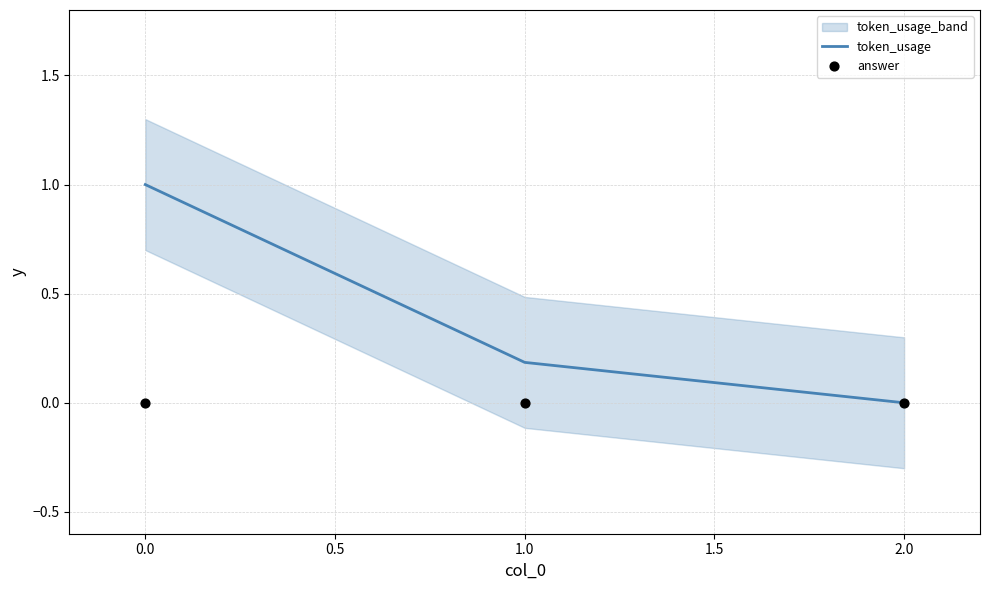

Which series has the largest total across all categories?

token_usage